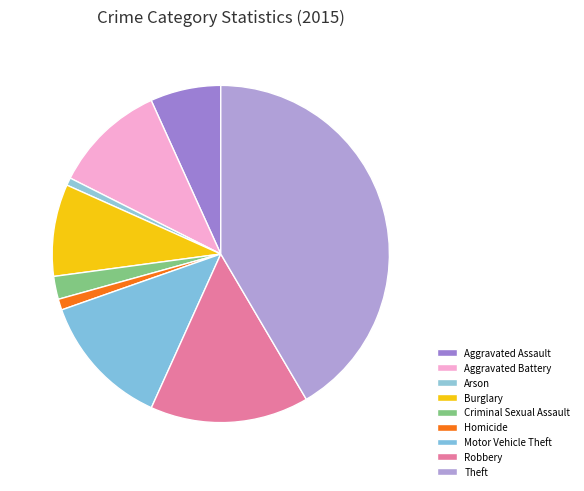

What percentage is NOT represented by Robbery?

84.8%